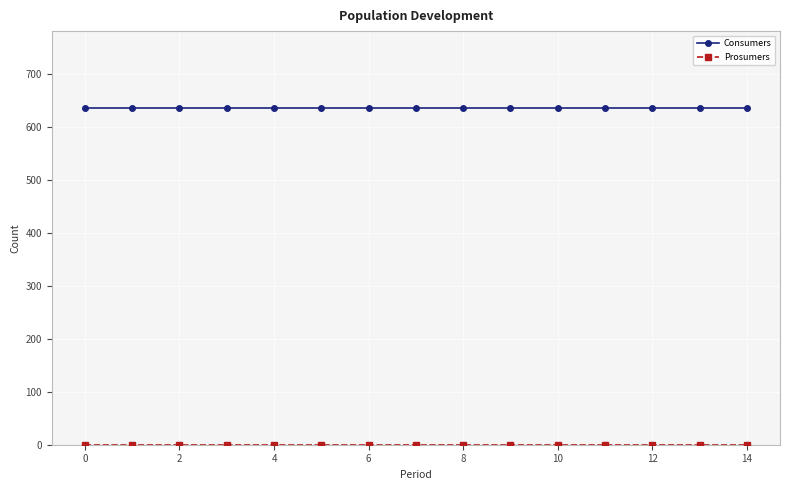

What is the value of the Consumers point at the 3rd from the left?

635